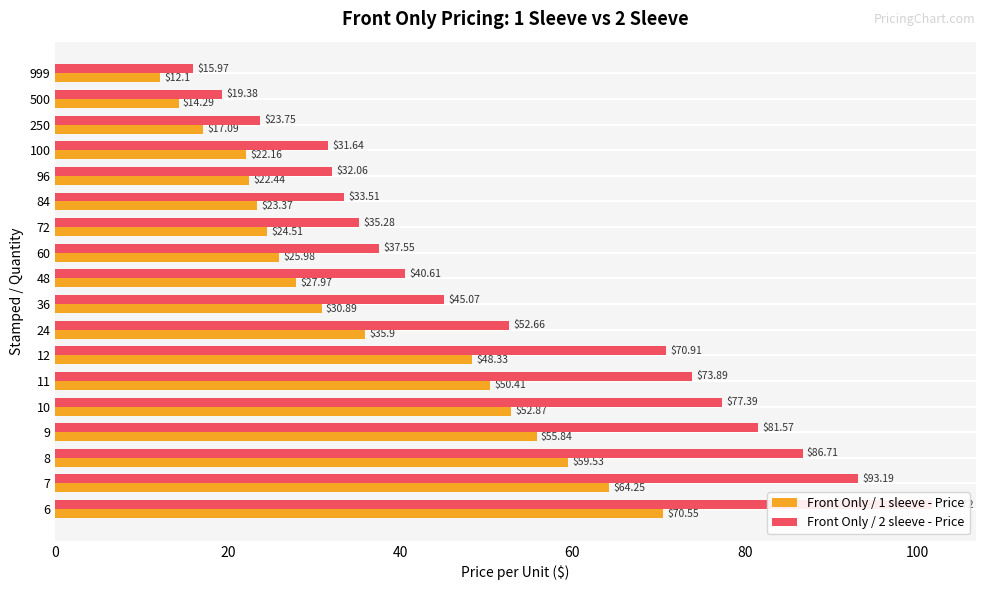

Between 6 and 8, which series saw the biggest shift?

Front Only / 2 sleeve - Price